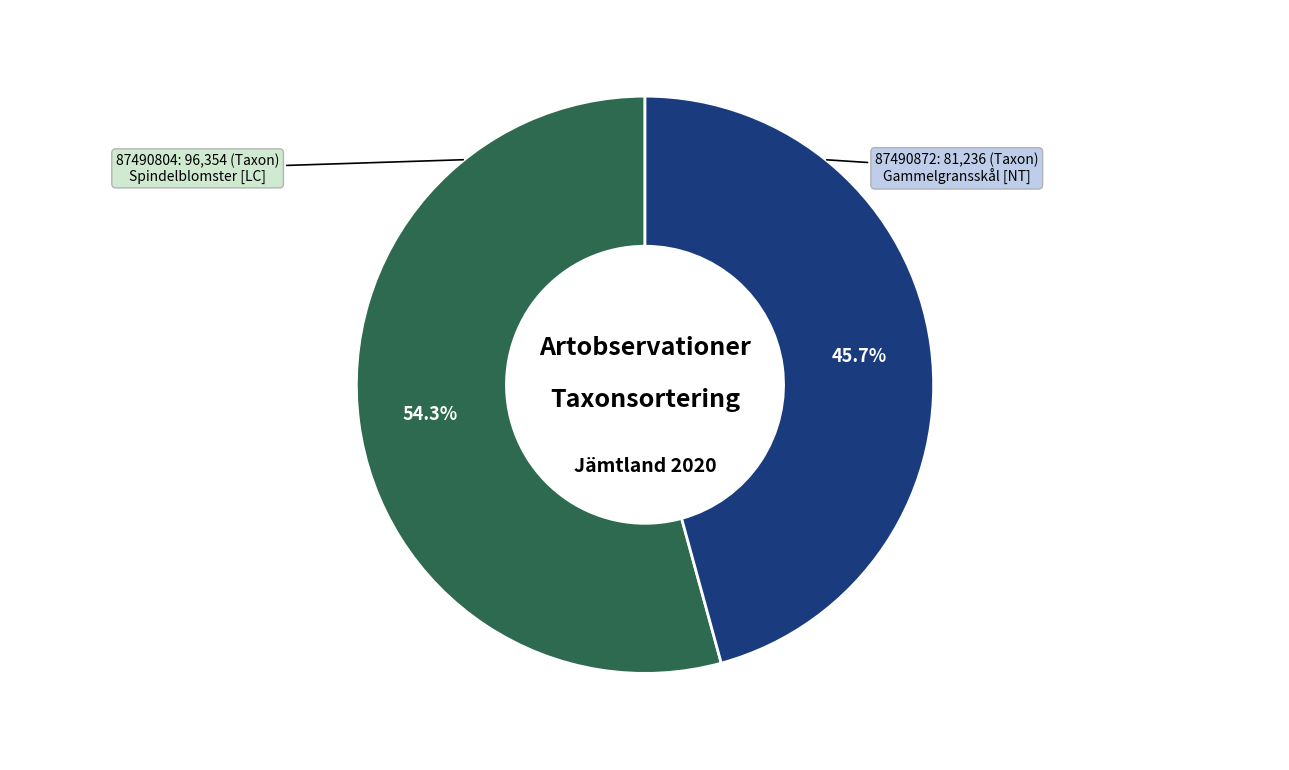

To the nearest percent, what is the average slice percentage?

50%